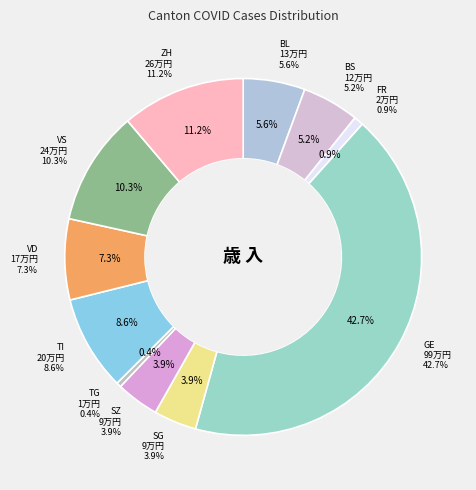

Is there any slice that represents more than half of the pie?

No